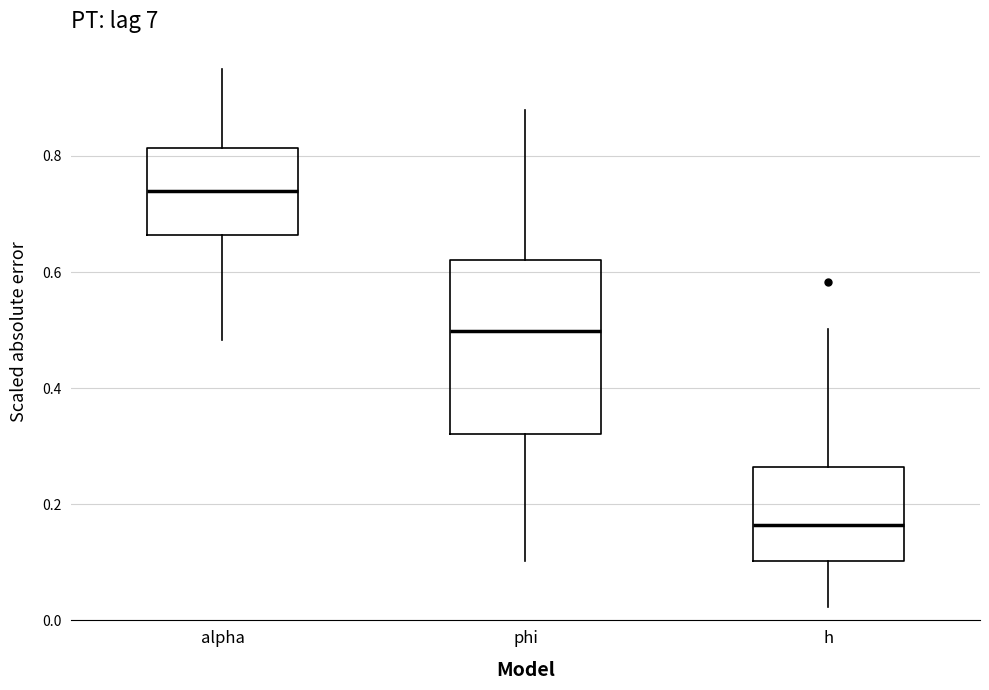

Comparing the boxes themselves (not the whiskers), which one is the tallest?

phi